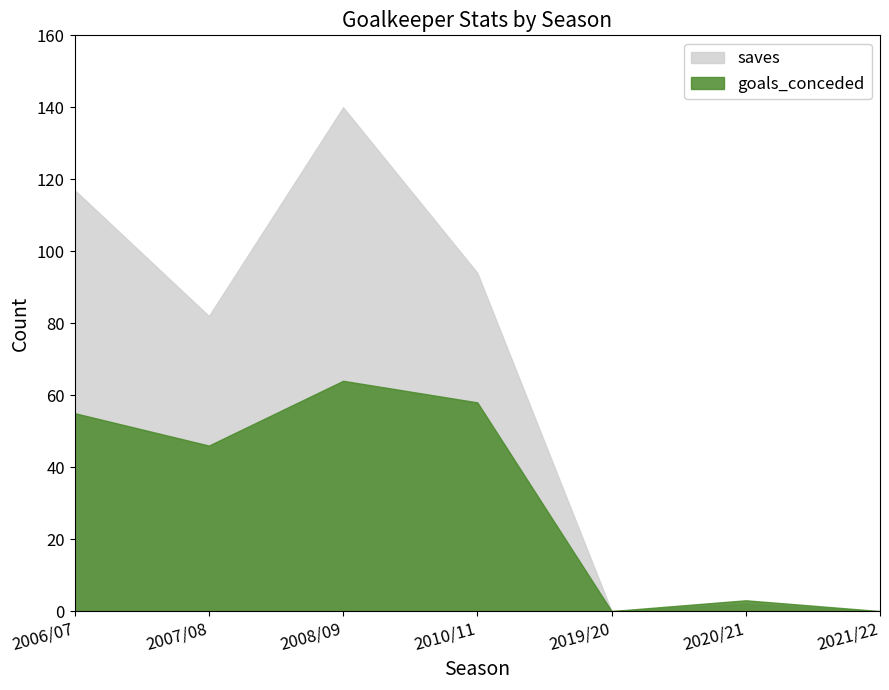

True or false: saves has more than 0 points higher than both neighbors.

True